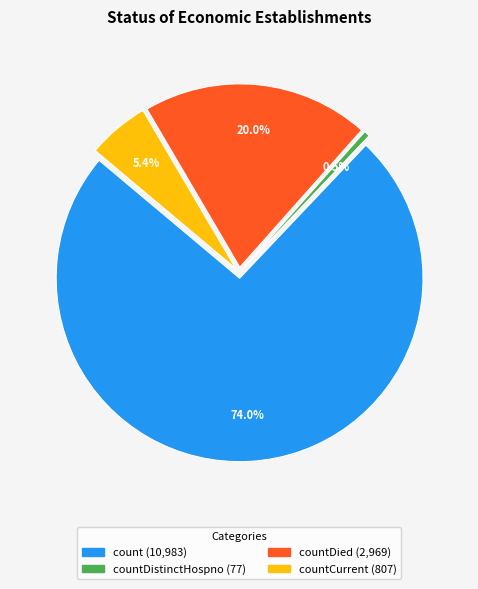

True or false: countCurrent accounts for 5% of the total.

True